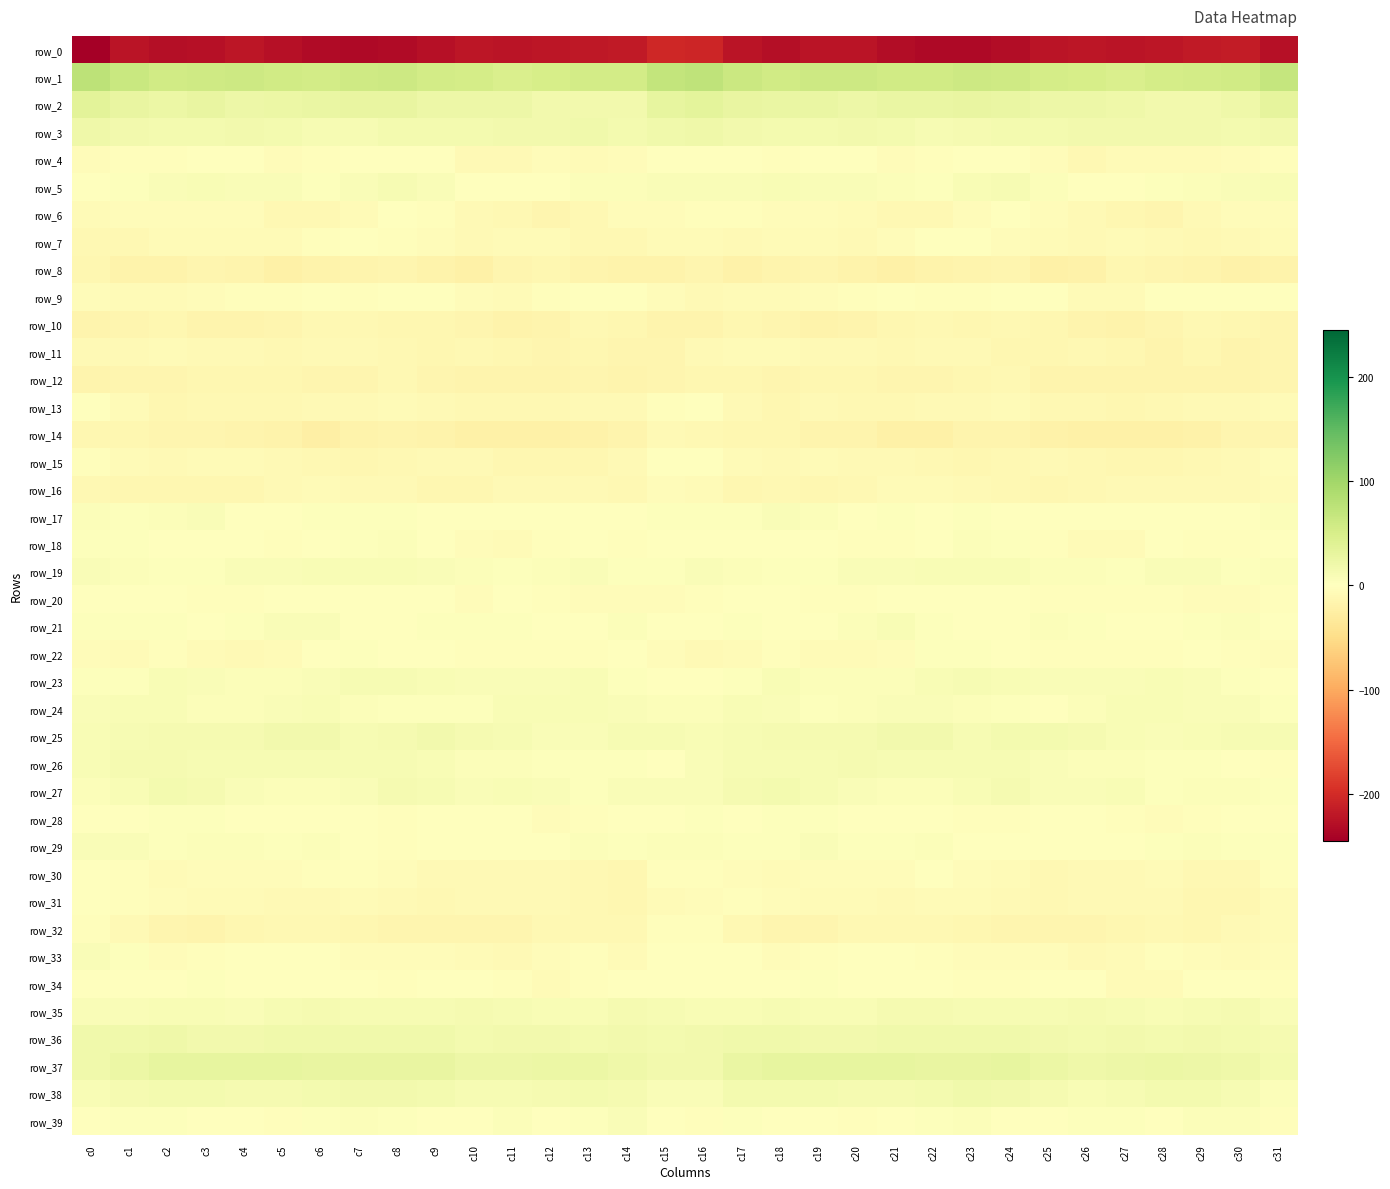

Which category has the highest value in the row_17 series?

c18